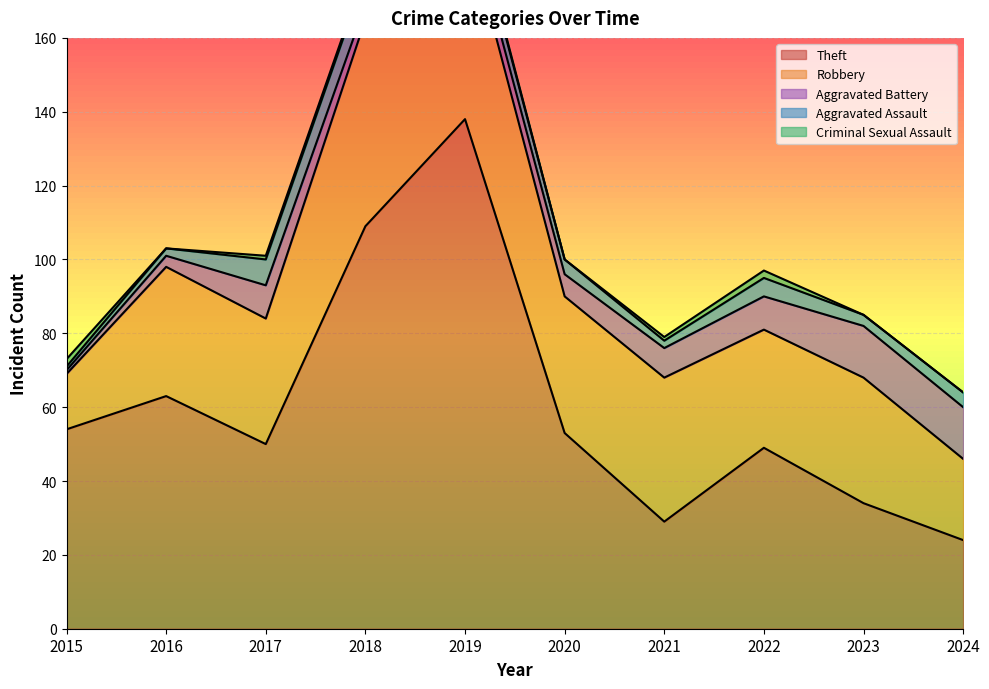

Which label corresponds to the smallest value in the chart?

2016